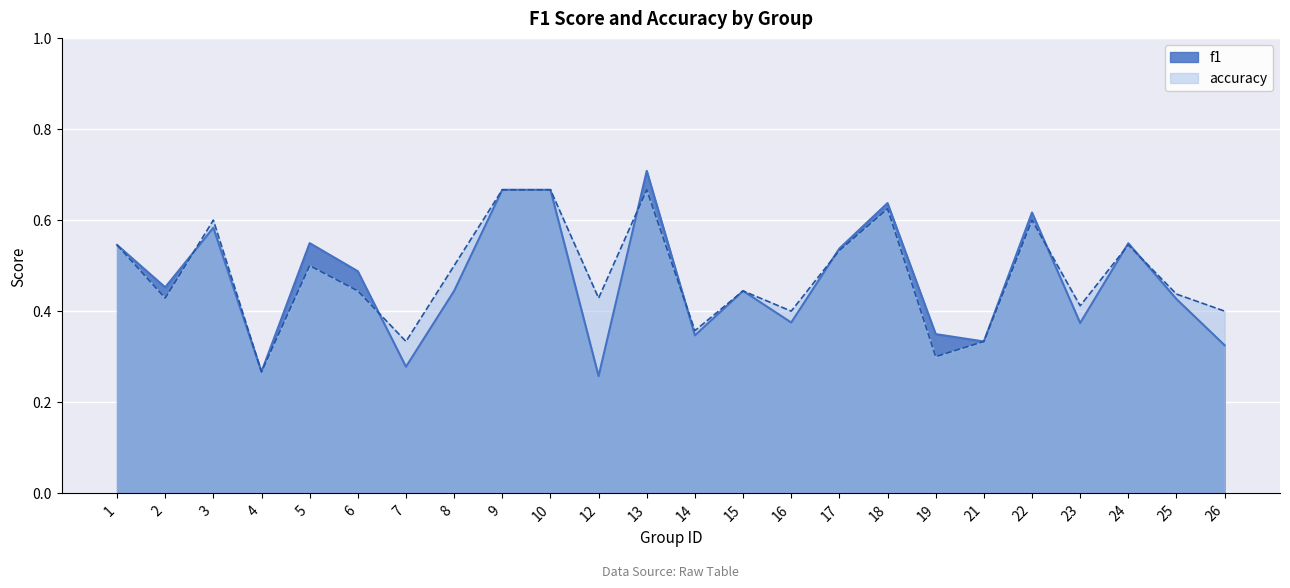

What is the average value of the accuracy series?

0.5